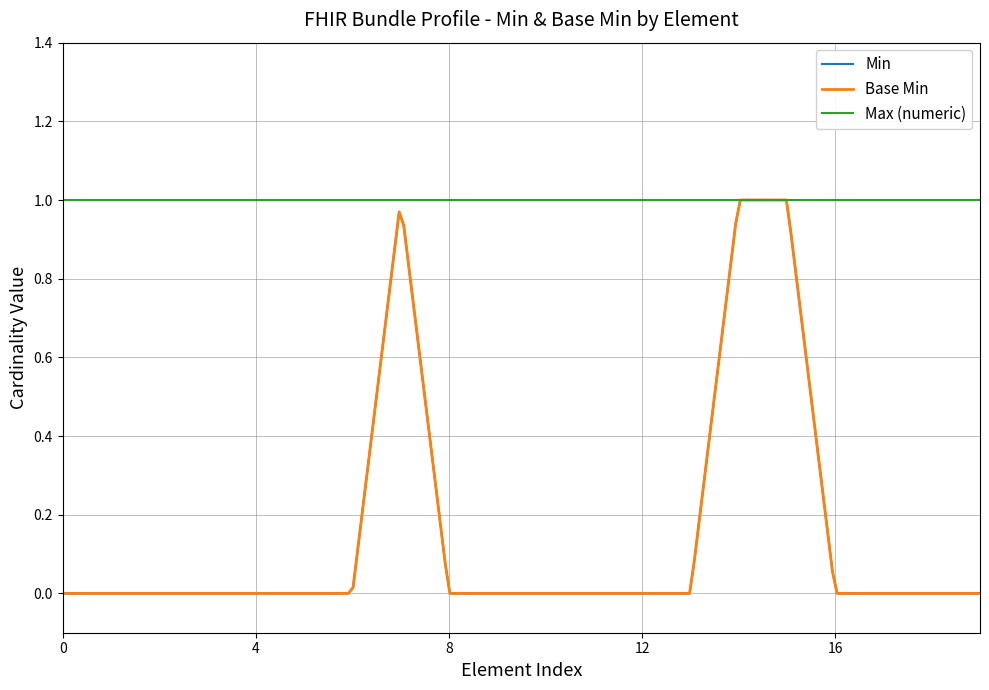

Does the chart display data point markers on the line(s)?

No